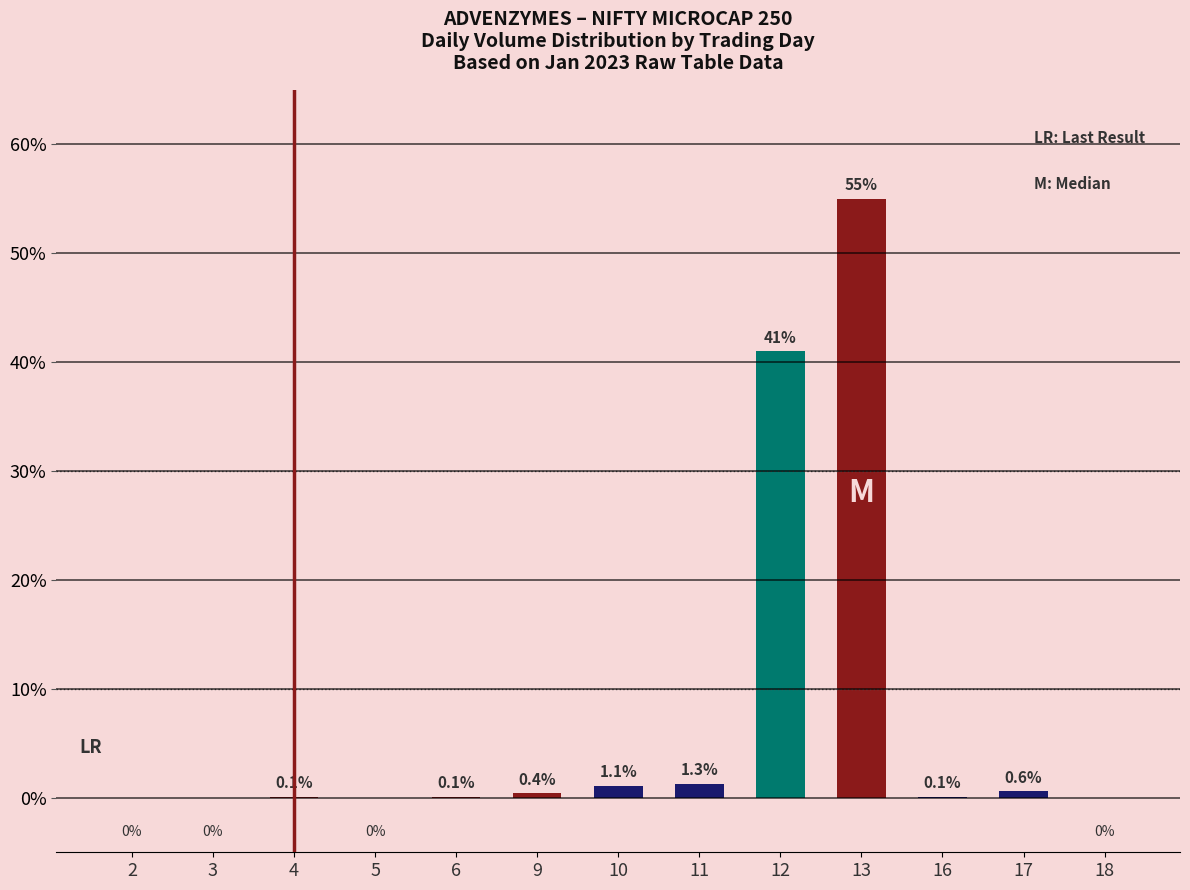

What is the sum of all values?

99.7